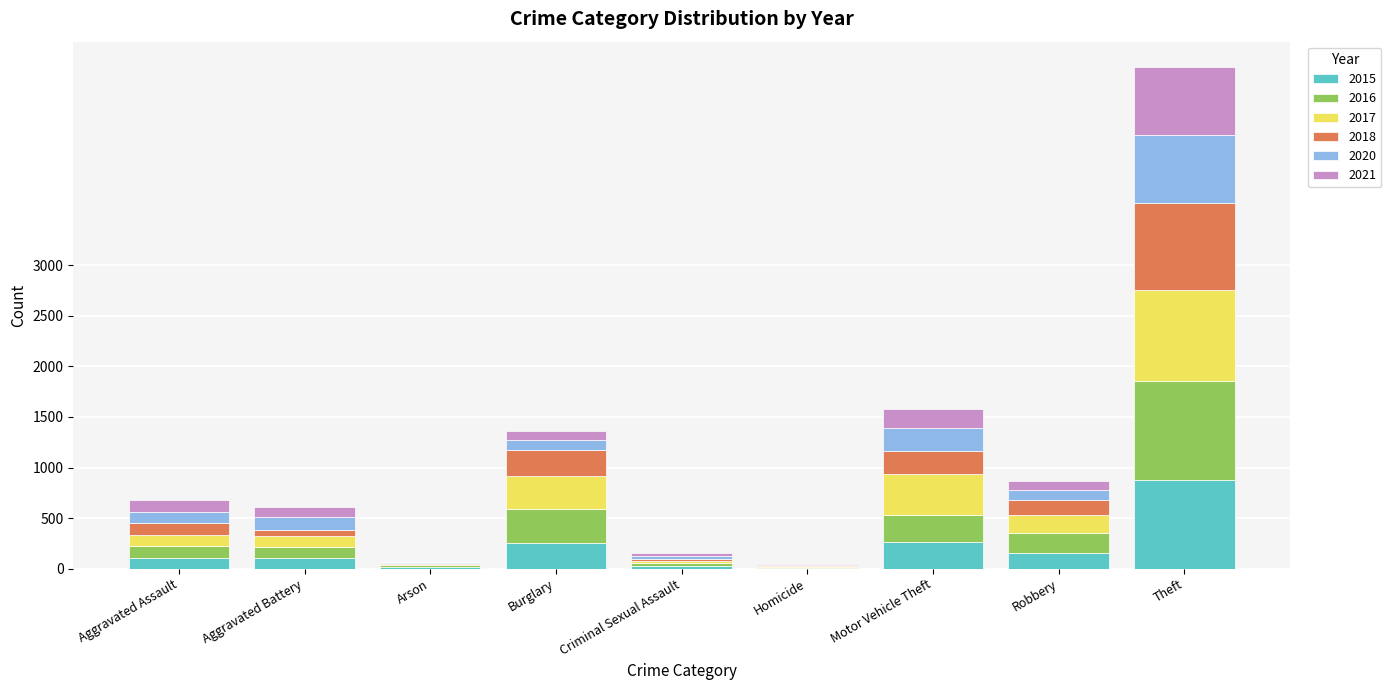

Does the chart contain stacked bars?

Yes